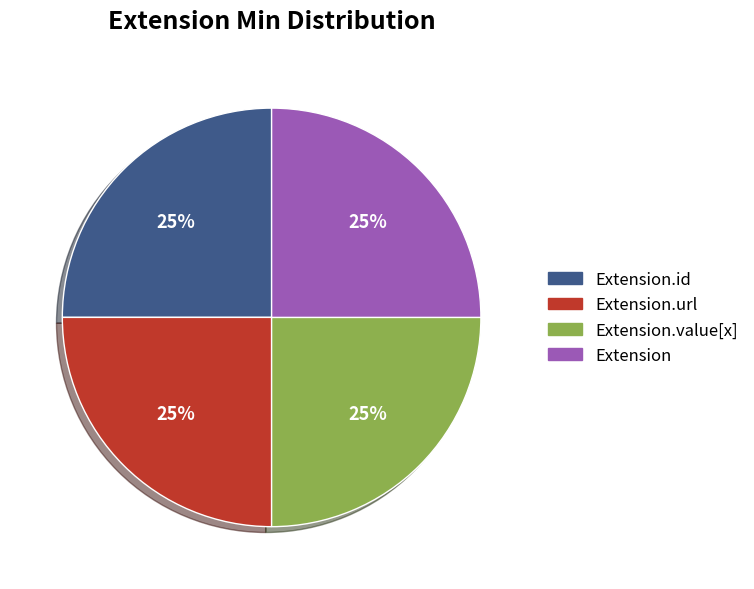

What percentage is the Extension.url slice, to the nearest percent?

25%